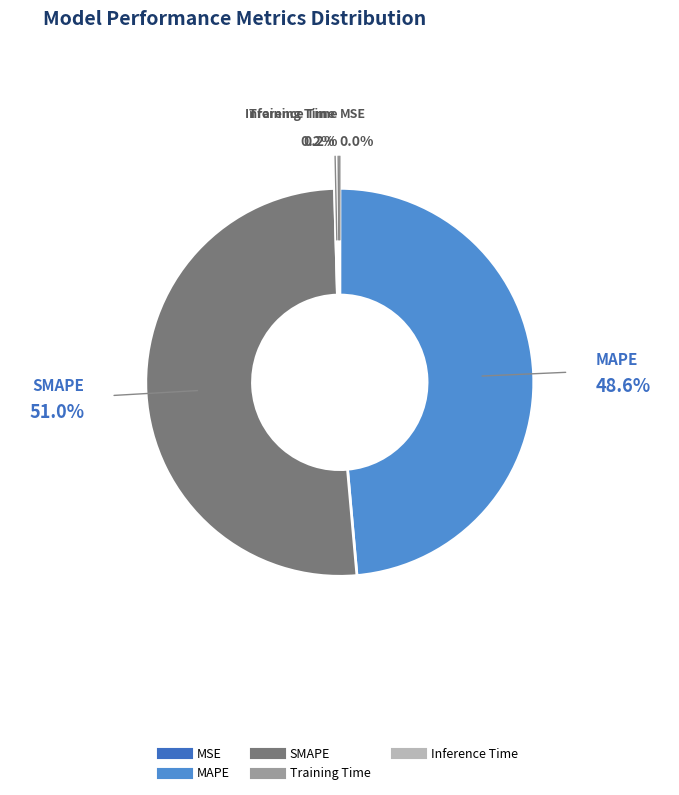

To the nearest percent, what is the difference between the largest and smallest slice percentages?

51%